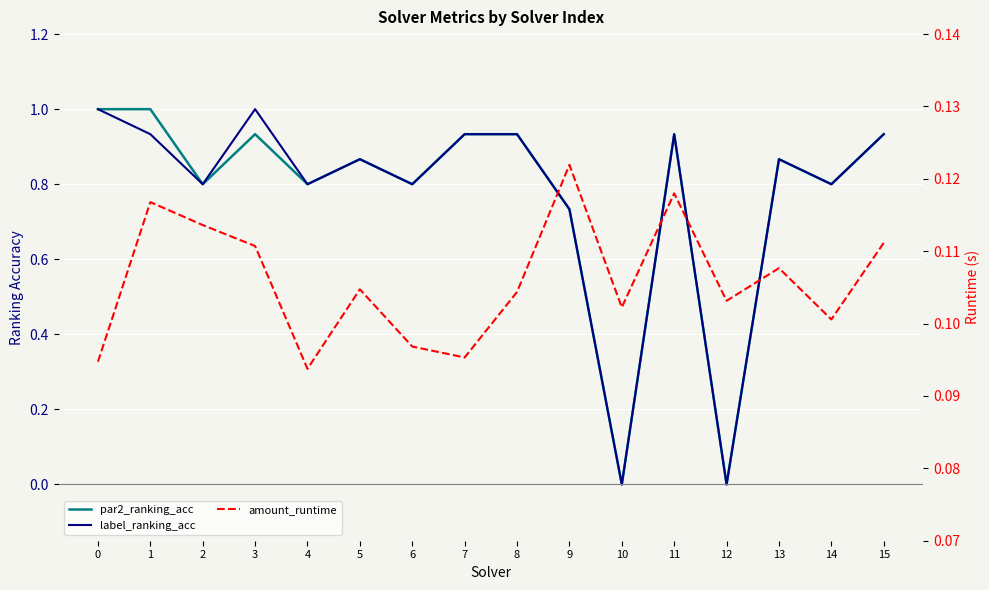

Is the value of label_ranking_acc at 8 greater than the value of amount_runtime at 7?

Yes